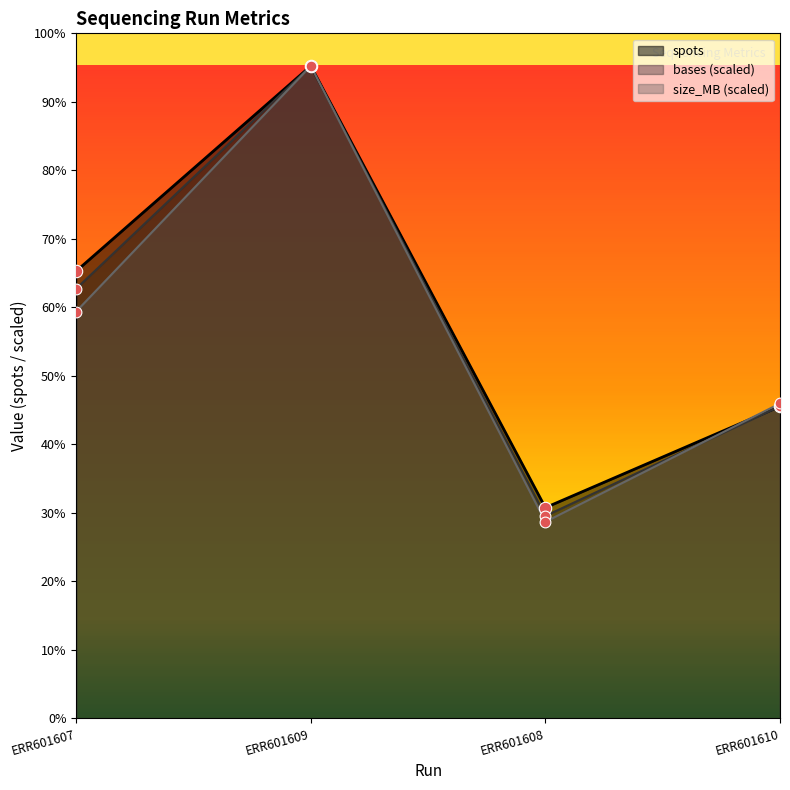

Which series reaches the maximum Y coordinate?

spots